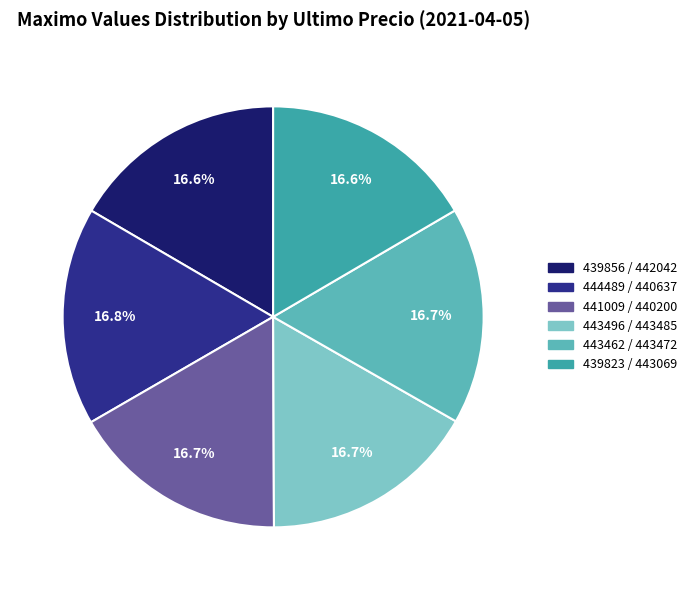

Does any single category account for the majority?

No